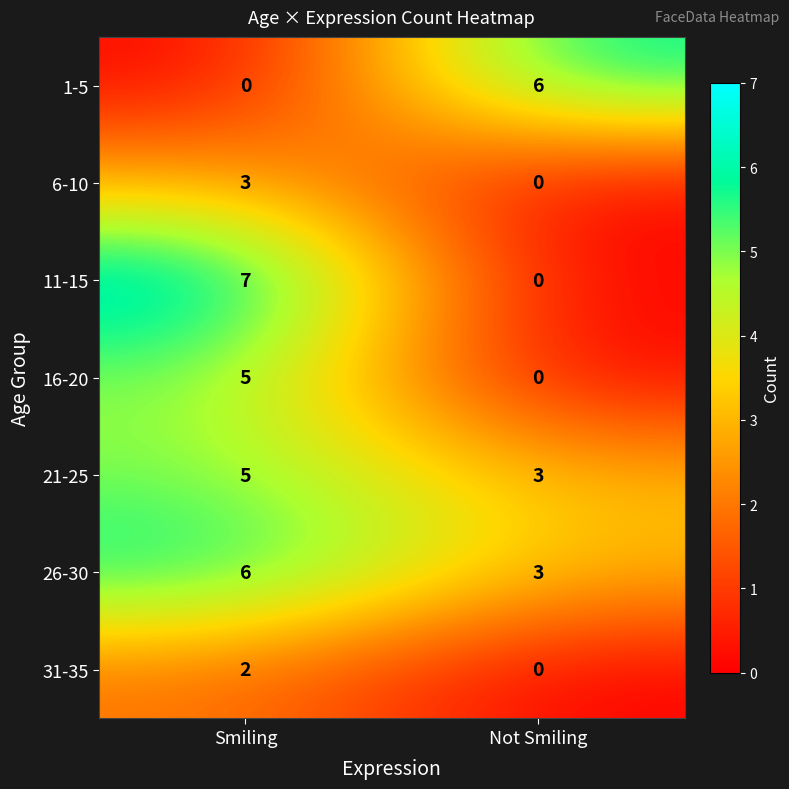

Between Smiling and Not Smiling, which series saw the biggest shift?

11-15